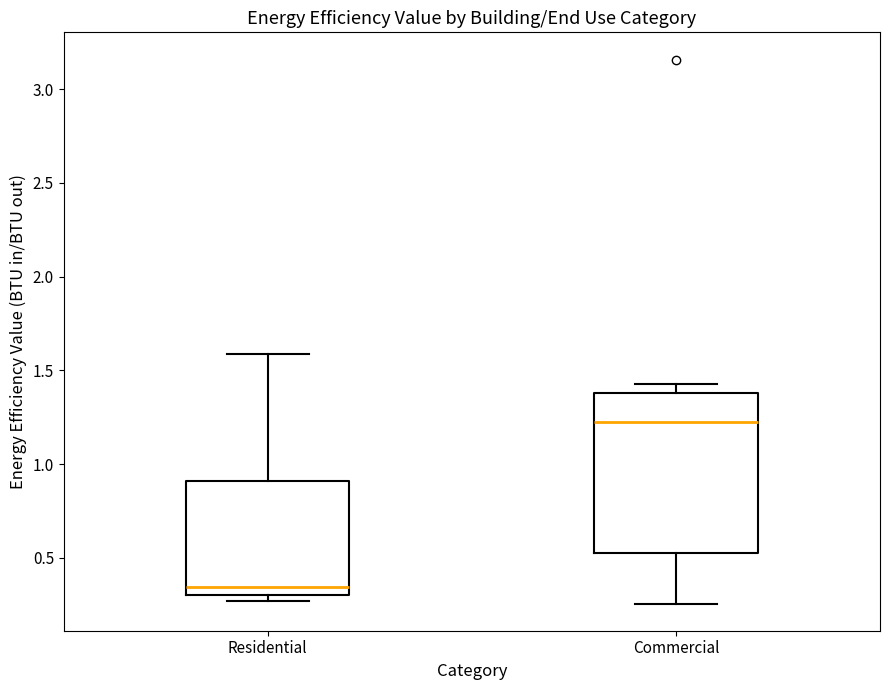

Reading left to right, read every box against the y-axis: the position of its median line, the range the box covers, and the ends of its whiskers. The values are not printed on the chart, so give them approximately, as read against the axis.

Residential: median 0.35, box 0.30 to 0.90, whiskers 0.25 to 1.60
Commercial: median 1.25, box 0.55 to 1.40, whiskers 0.25 to 1.45